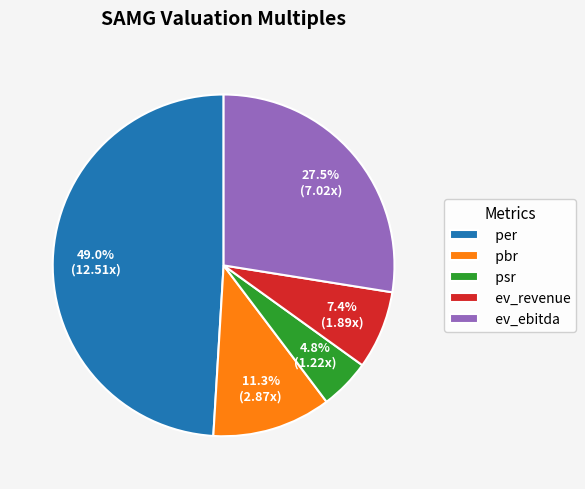

Which category has the biggest portion of the pie?

per